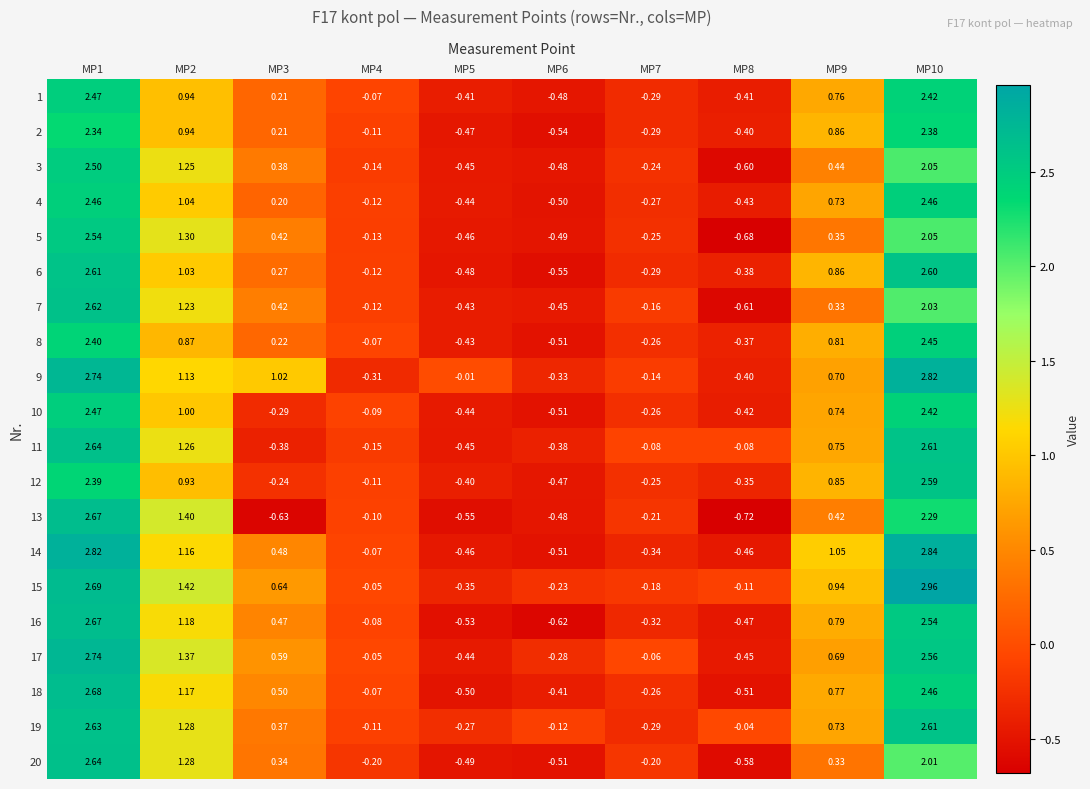

How many values in 1 are above zero?

5